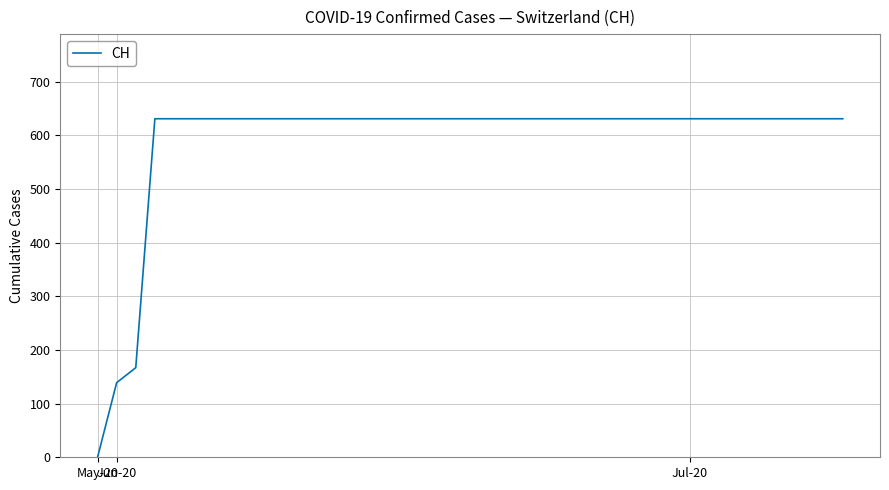

What is the maximum value shown in the chart?

631